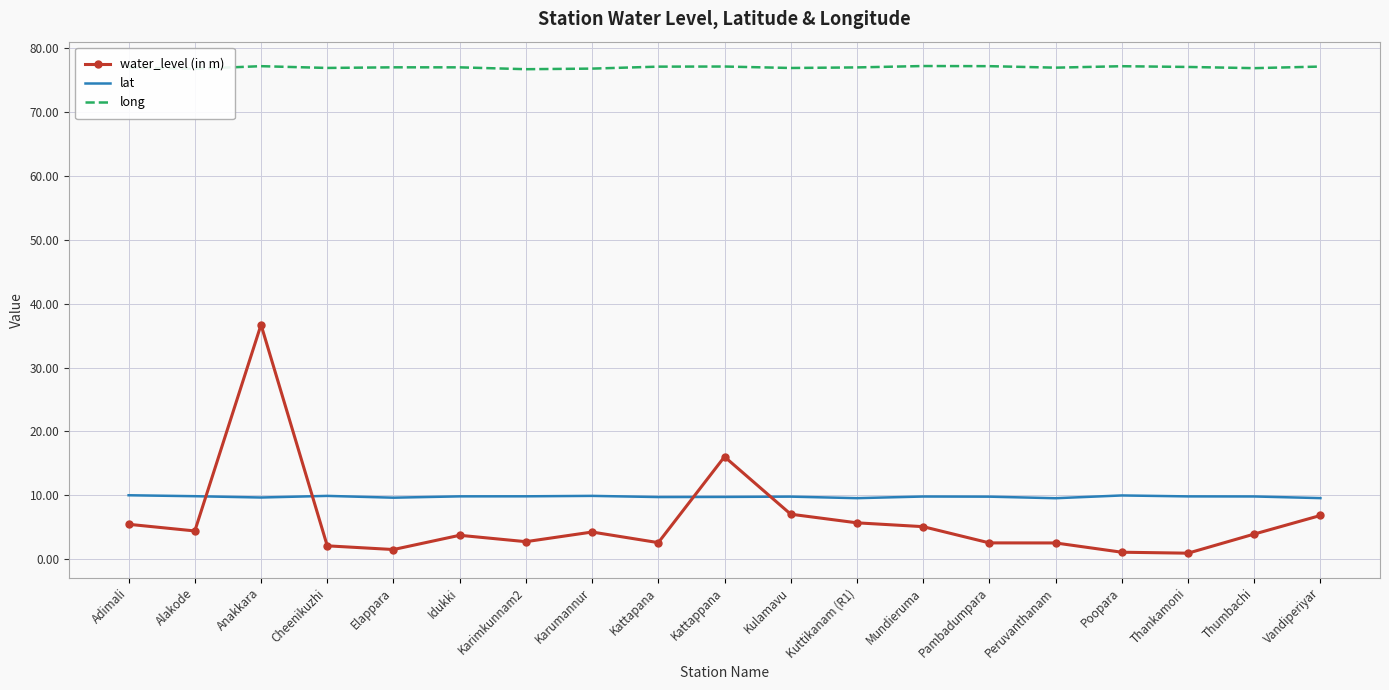

What is the greatest value displayed?

77.2